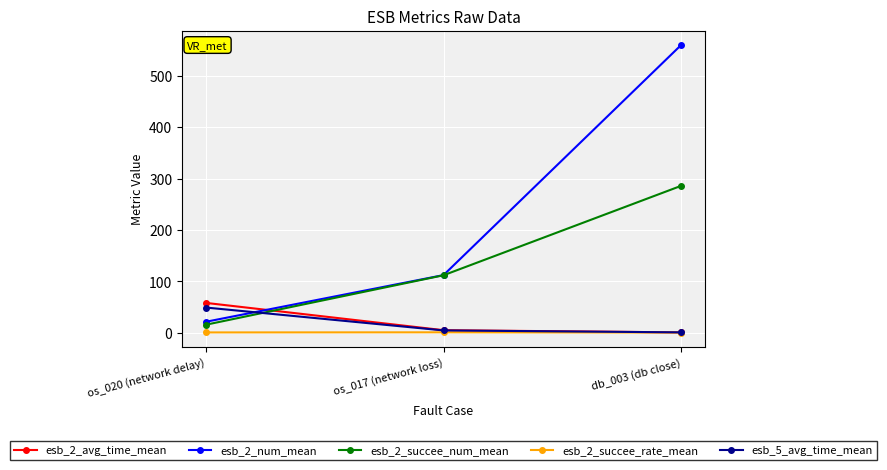

Is the value of esb_2_succee_num_mean at os_020 (network delay) greater than the value of esb_2_num_mean at db_003 (db close)?

No